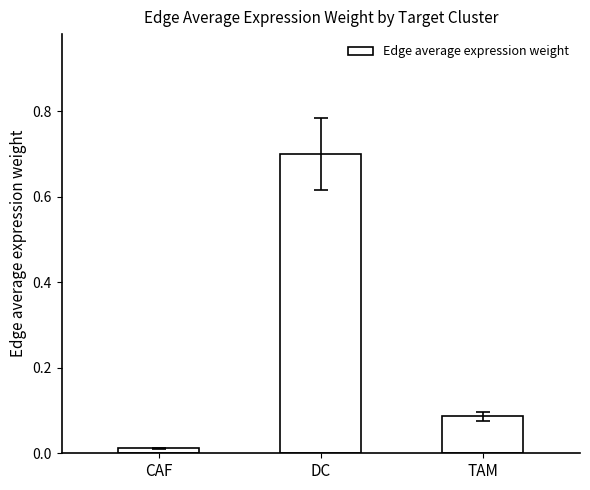

What is the difference between the values at DC and TAM?

0.6